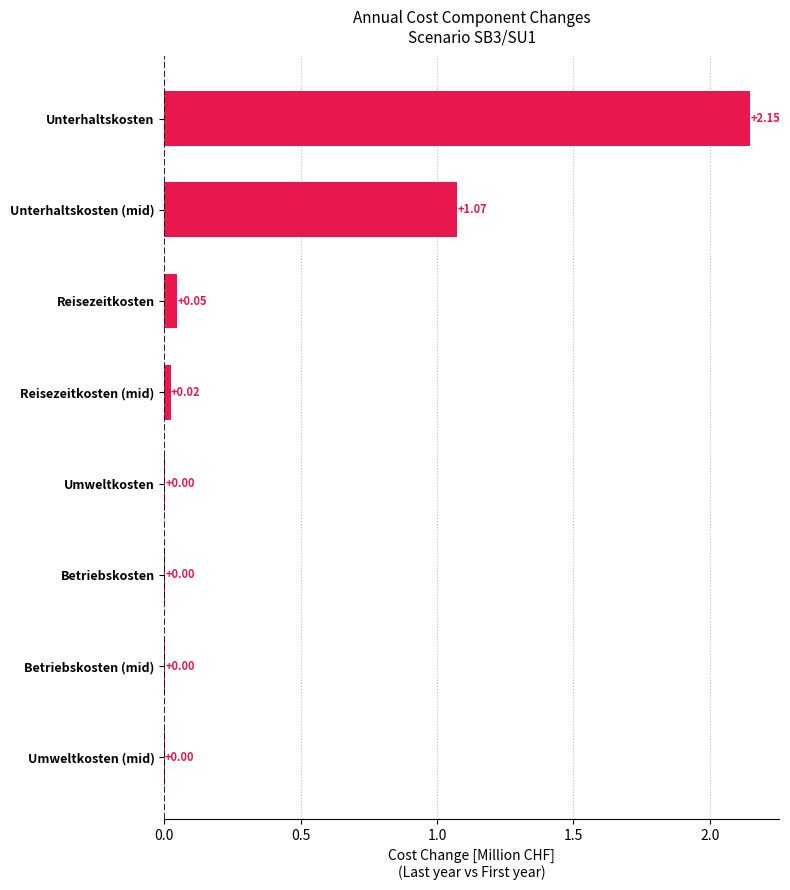

Where is the data nearest to the value 1?

Unterhaltskosten (mid)